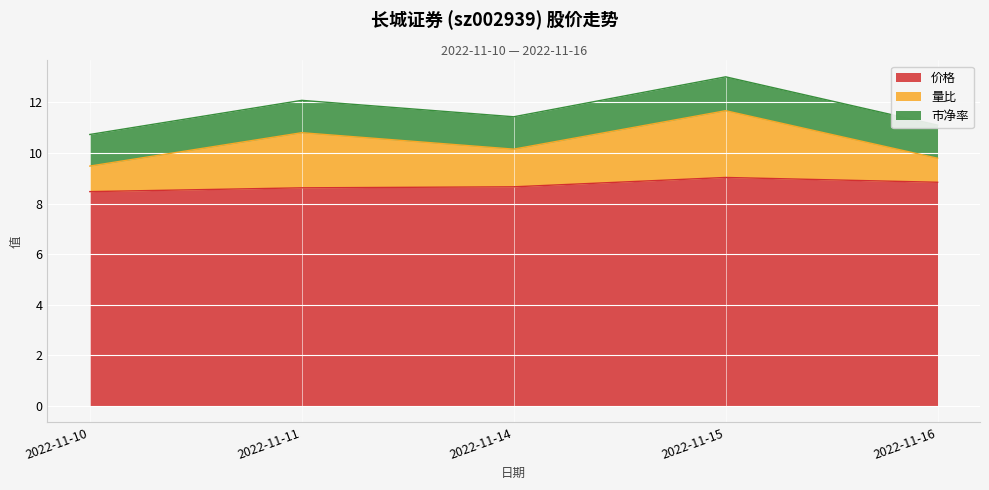

True or false: 量比 has more than 0 points higher than both neighbors.

True